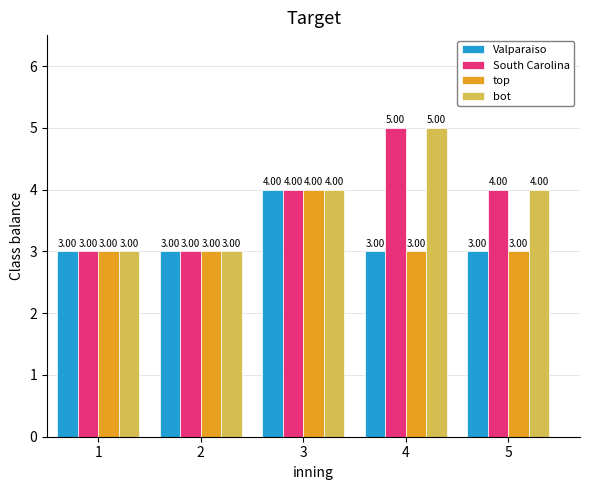

What is the average value of the Valparaiso series?

3